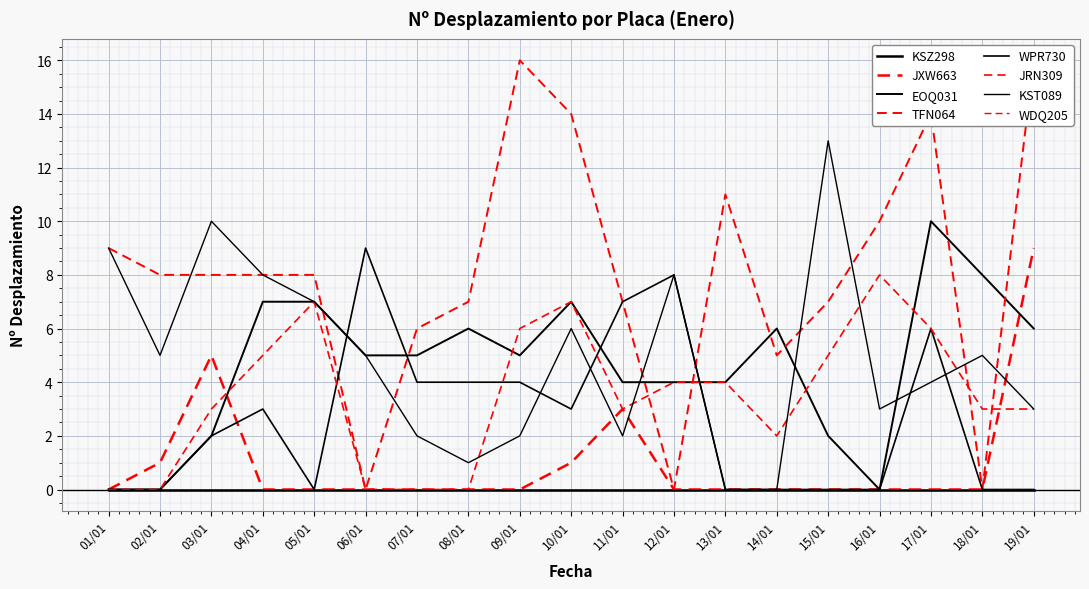

How many values in the JRN309 series are below 3?

6